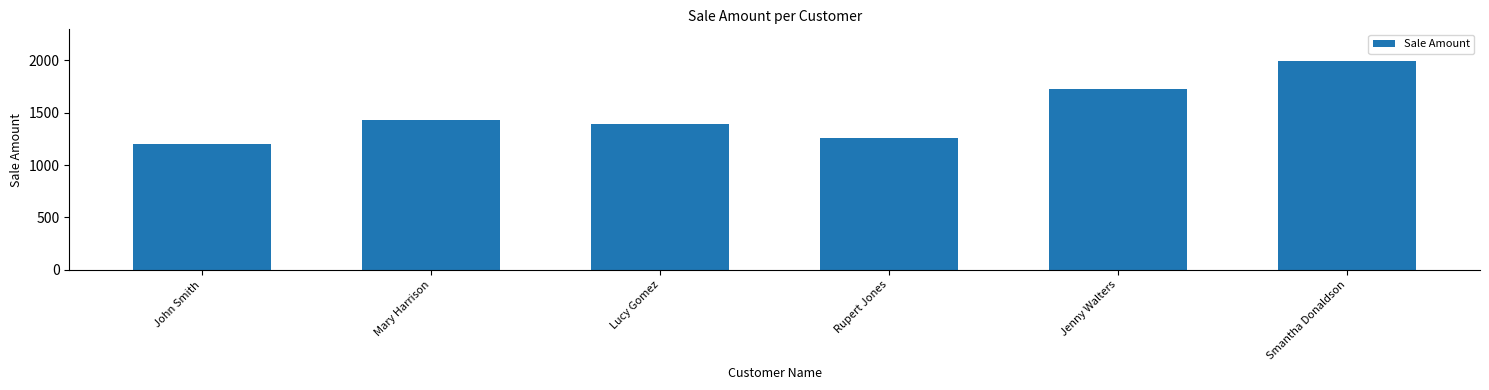

Reading left to right, extract all data points from this chart.

1200	1425	1390	1257	1725	1995